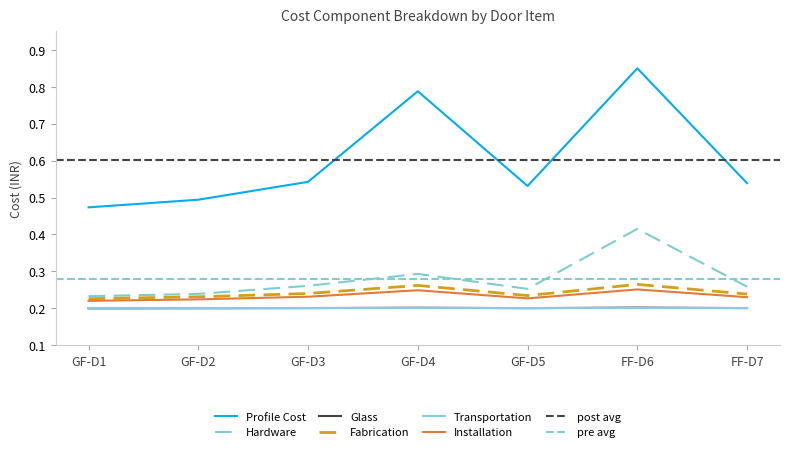

Which series has the largest total across all categories?

Profile Cost